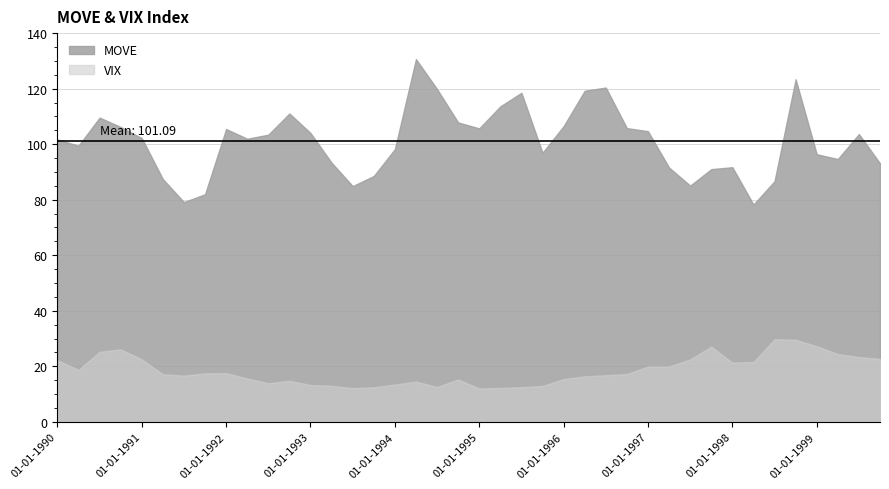

Does the chart display data point markers on the line(s)?

No